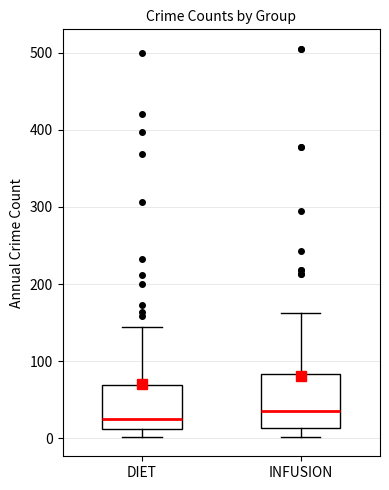

Where does the upper whisker of the box for INFUSION end on the y-axis? The values are not printed on the chart, so give them approximately, as read against the axis.

160